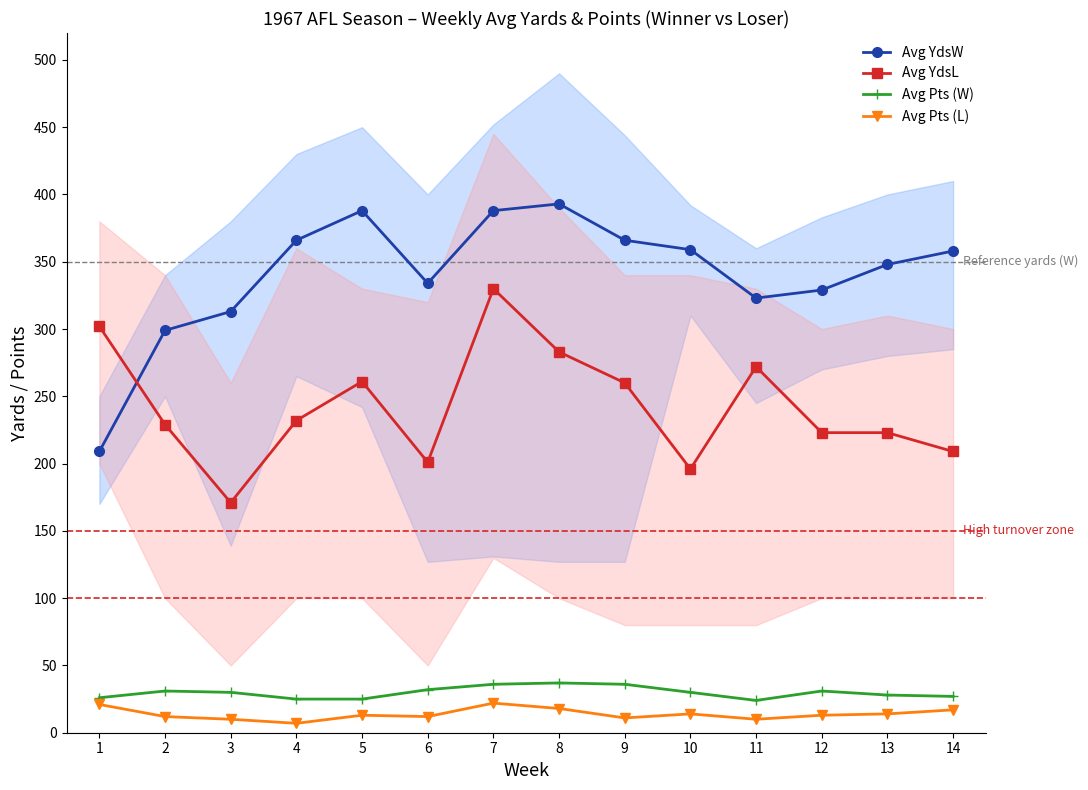

What is the maximum value for Avg Pts (L)?

22